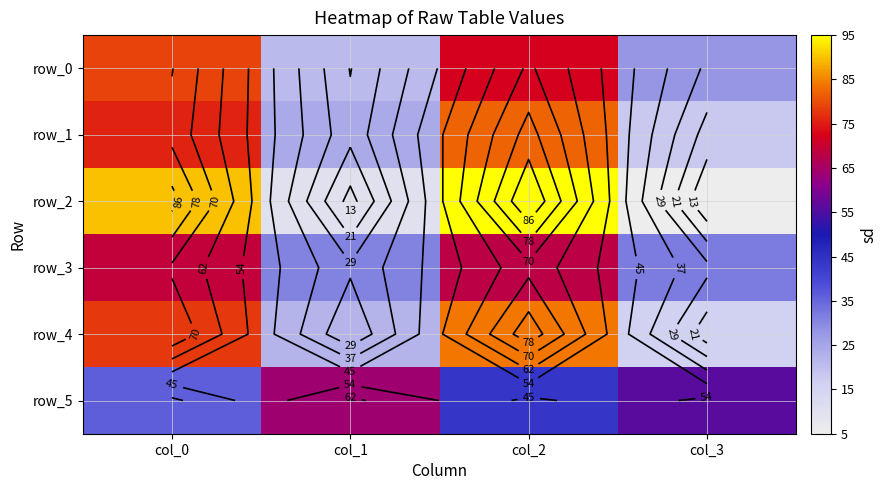

What is the greatest value displayed?

95